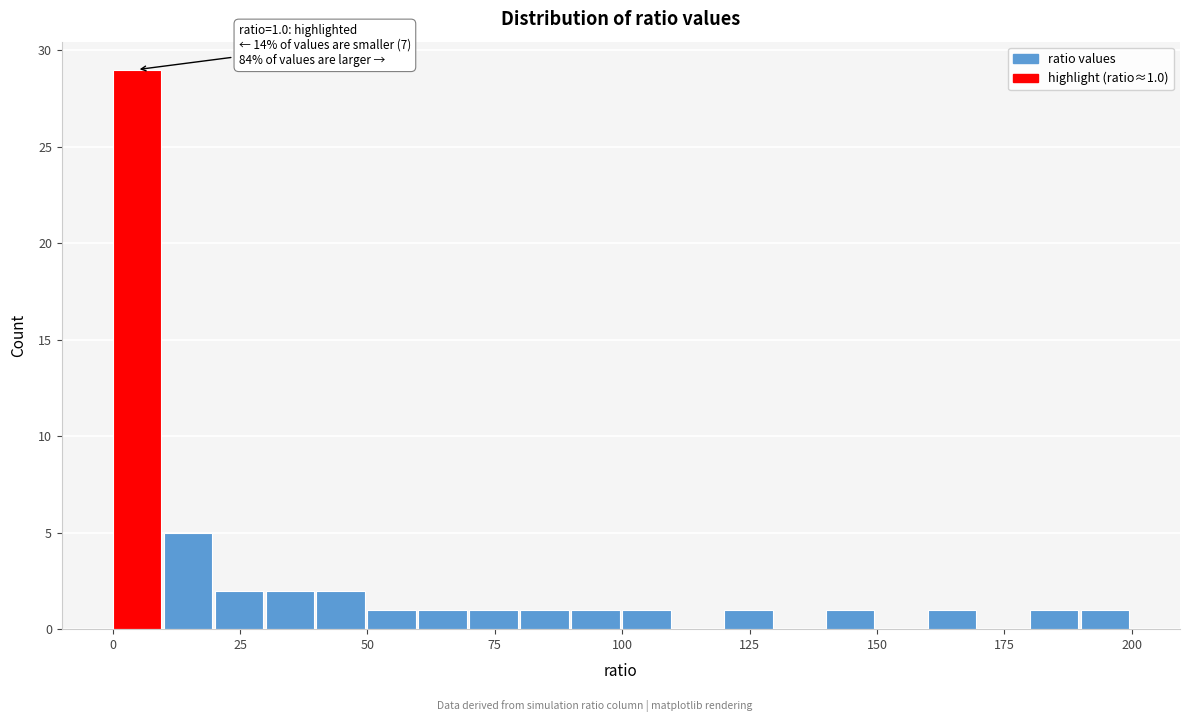

Read against the x-axis, roughly where is the centre of the tallest bar?

5